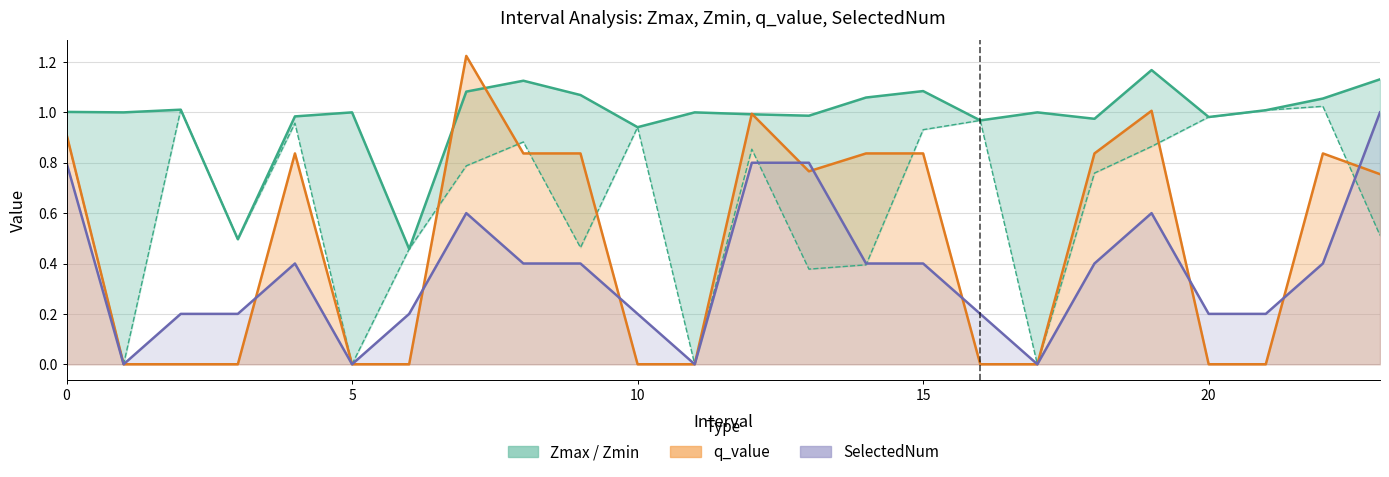

Reading left to right, extract all data points from this chart.

Zmax: 0=1.0	1=1.0	2=1.0	3=0.5	4=1.0	5=1.0	6=0.5	7=1.1	8=1.1	9=1.1	10=0.9	11=1.0	12=1.0	13=1.0	14=1.1	15=1.1	16=1.0	17=1.0	18=1.0	19=1.2	20=1.0	21=1.0	22=1.1	23=1.1
Zmin: 0=0.9	1=0.0	2=1.0	3=0.5	4=1.0	5=0.0	6=0.5	7=0.8	8=0.9	9=0.5	10=0.9	11=0.0	12=0.9	13=0.4	14=0.4	15=0.9	16=1.0	17=0.0	18=0.8	19=0.9	20=1.0	21=1.0	22=1.0	23=0.5
q_value: 0=0.9	1=0.0	2=0.0	3=0.0	4=0.8	5=0.0	6=0.0	7=1.2	8=0.8	9=0.8	10=0.0	11=0.0	12=1.0	13=0.8	14=0.8	15=0.8	16=0.0	17=0.0	18=0.8	19=1.0	20=0.0	21=0.0	22=0.8	23=0.8
SelectedNum: 0=0.8	1=0.0	2=0.2	3=0.2	4=0.4	5=0.0	6=0.2	7=0.6	8=0.4	9=0.4	10=0.2	11=0.0	12=0.8	13=0.8	14=0.4	15=0.4	16=0.2	17=0.0	18=0.4	19=0.6	20=0.2	21=0.2	22=0.4	23=1.0